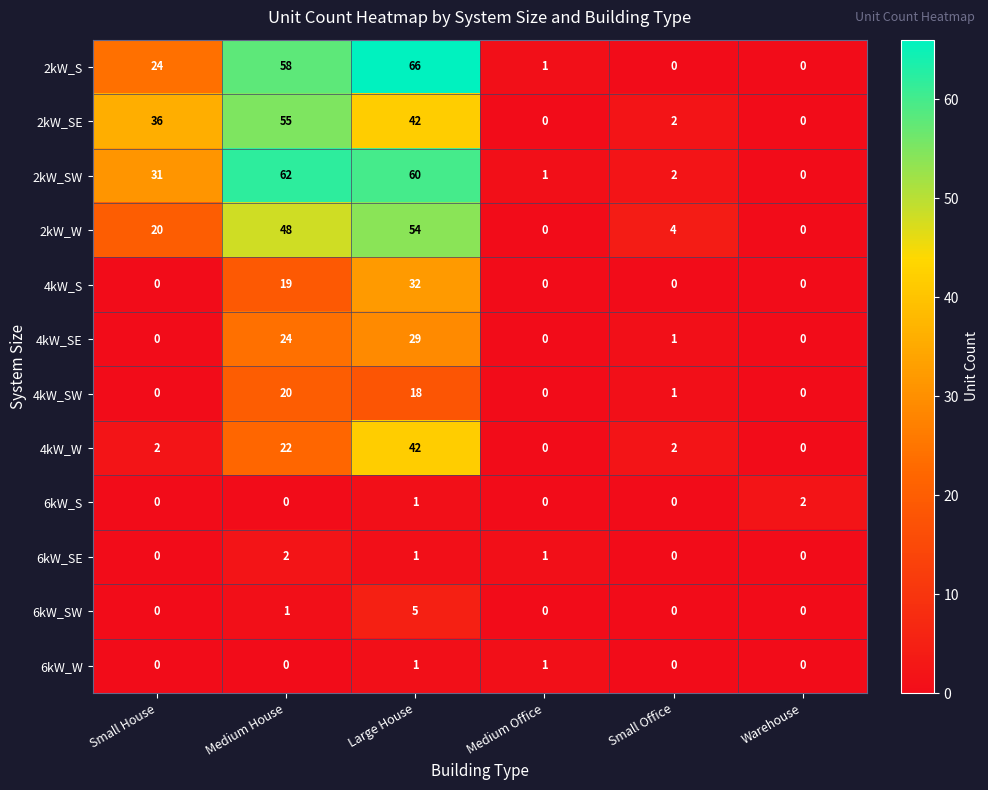

The 2kW_SE series shows -35 at Medium Office. True or false?

False